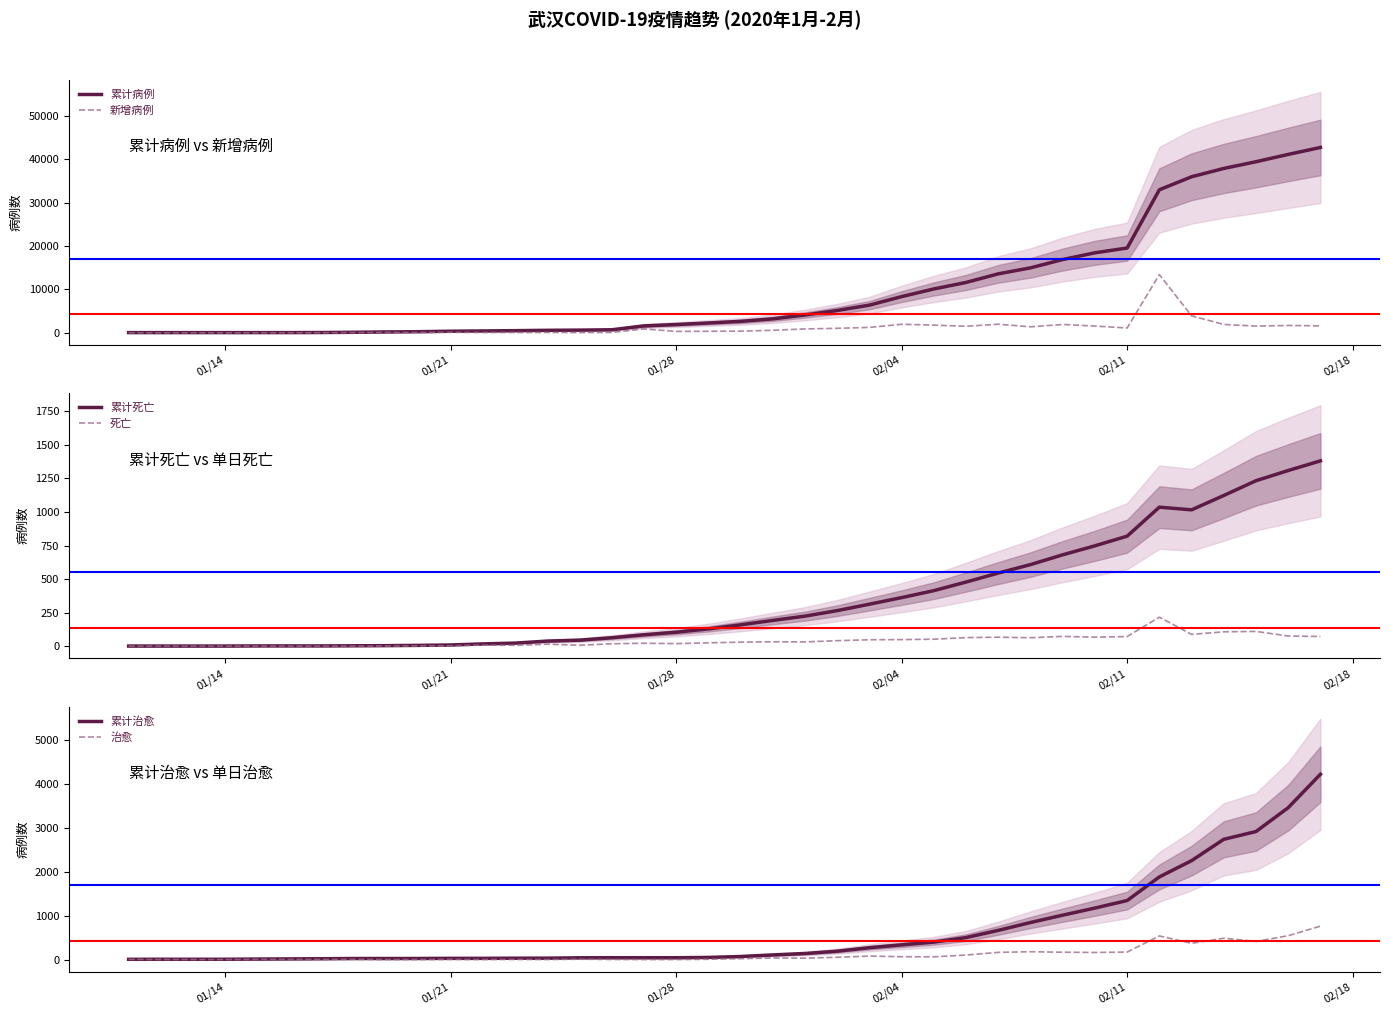

Which series has the largest range (max minus min)?

累计病例